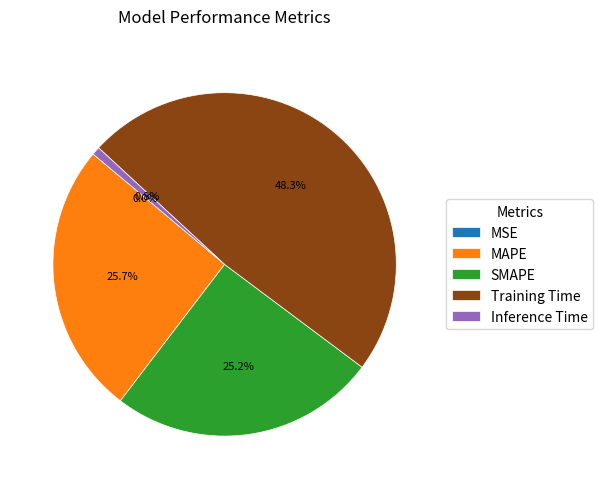

What percentage is NOT represented by Inference Time?

99.2%